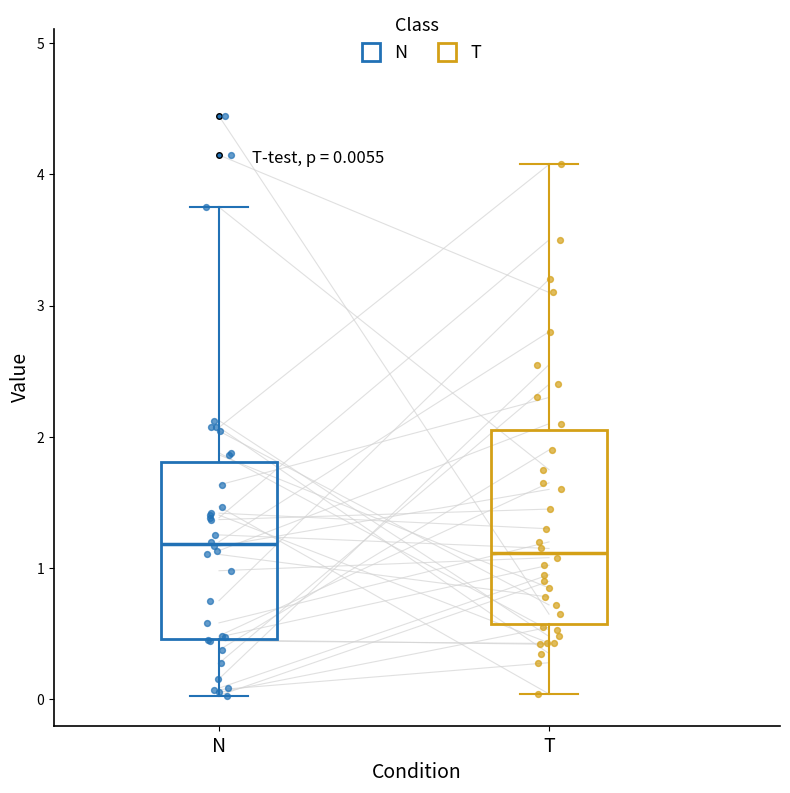

Which box is the tallest, from its lower edge to its upper edge?

T